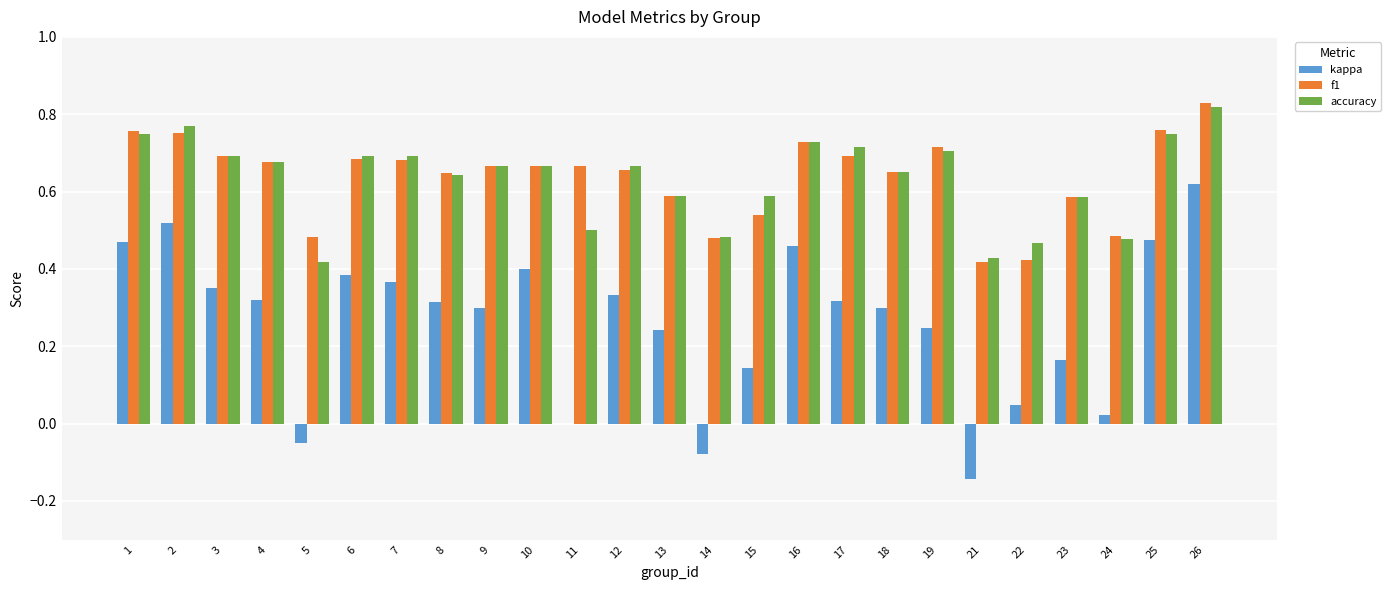

How many data points does each series have?

25